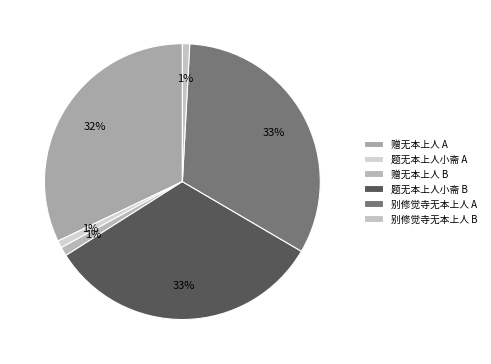

Count the number of slices in the pie.

6